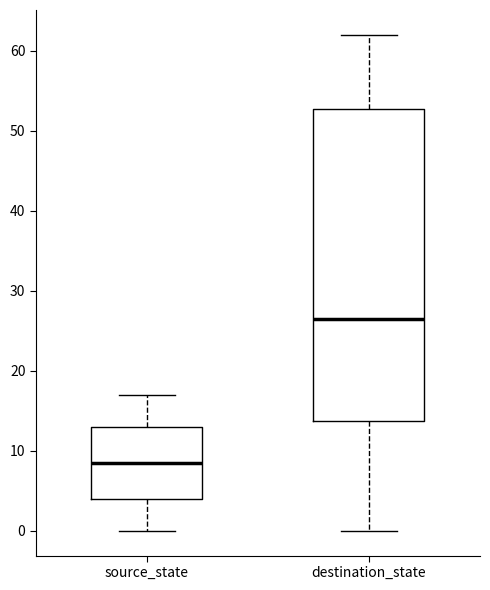

Where is the upper edge of the box for destination_state on the y-axis? The values are not printed on the chart, so give them approximately, as read against the axis.

53